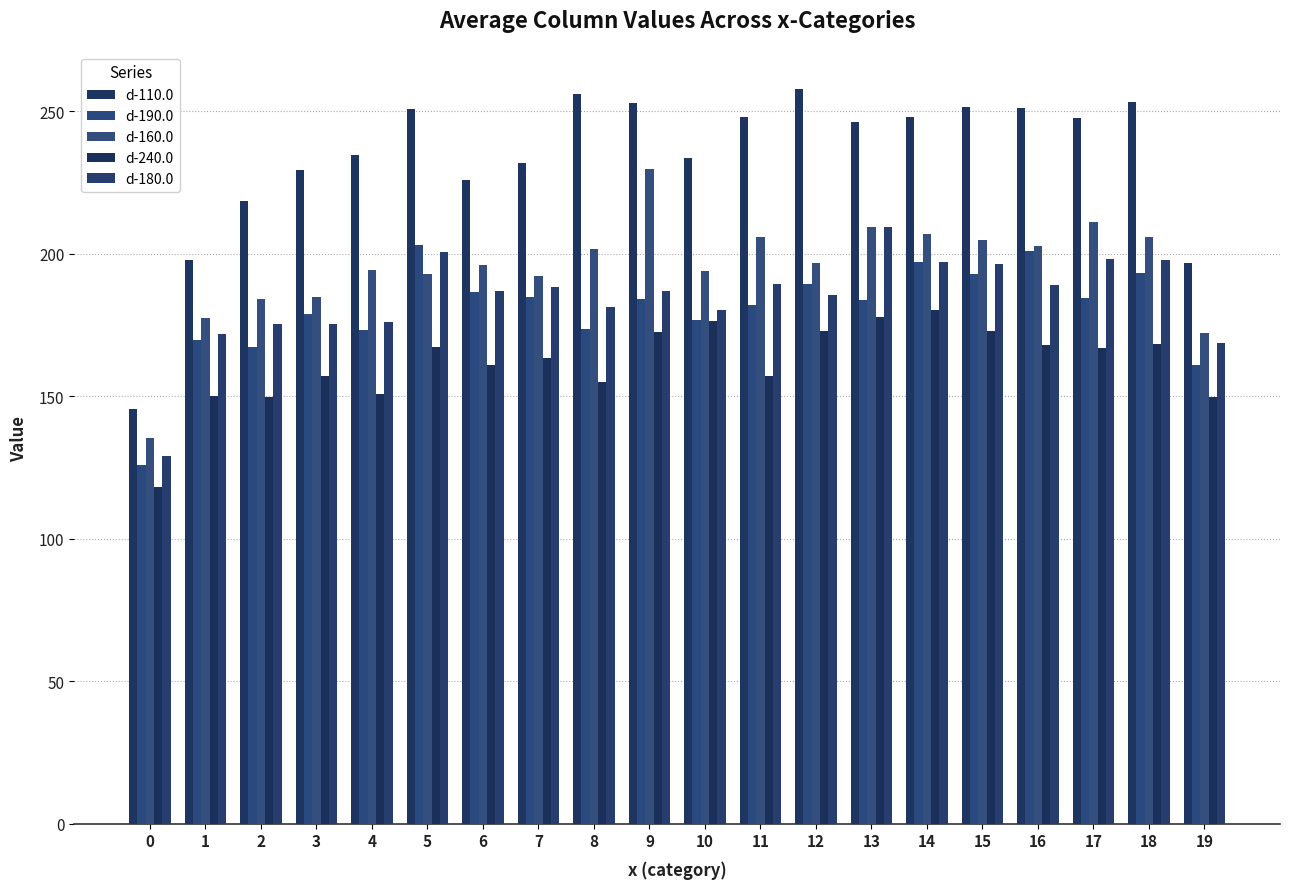

How many bars are there in total?

100